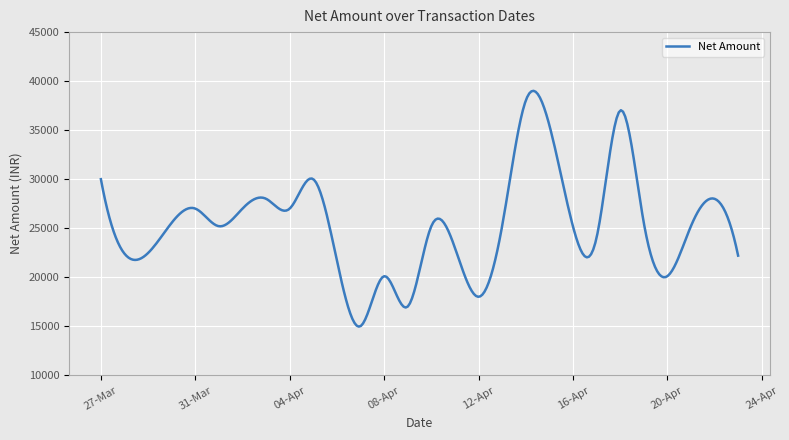

What is the greatest value displayed?

39009.5